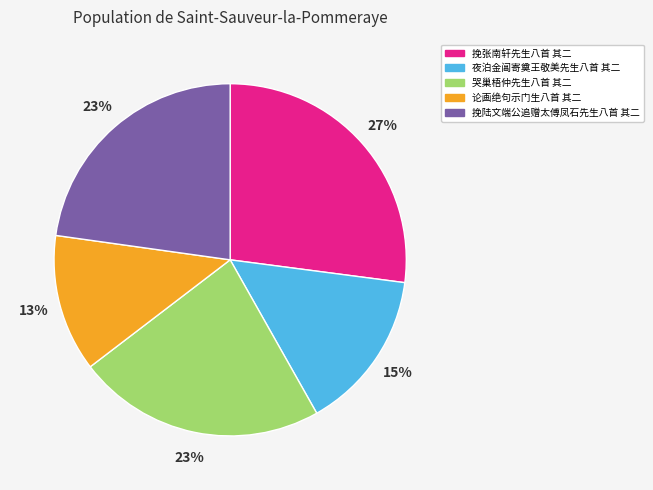

Is there a majority slice in this chart?

No